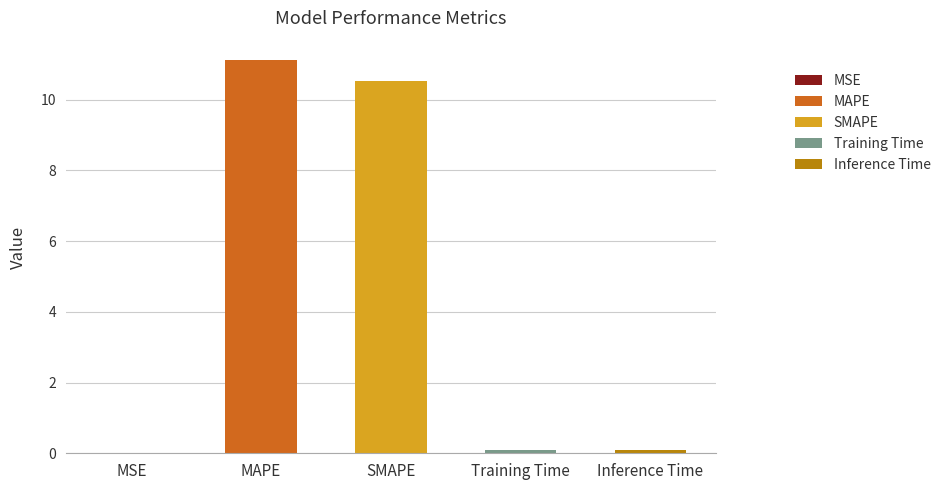

Reading left to right, list all the values displayed in this chart.

0.0	11.1	10.5	0.1	0.1